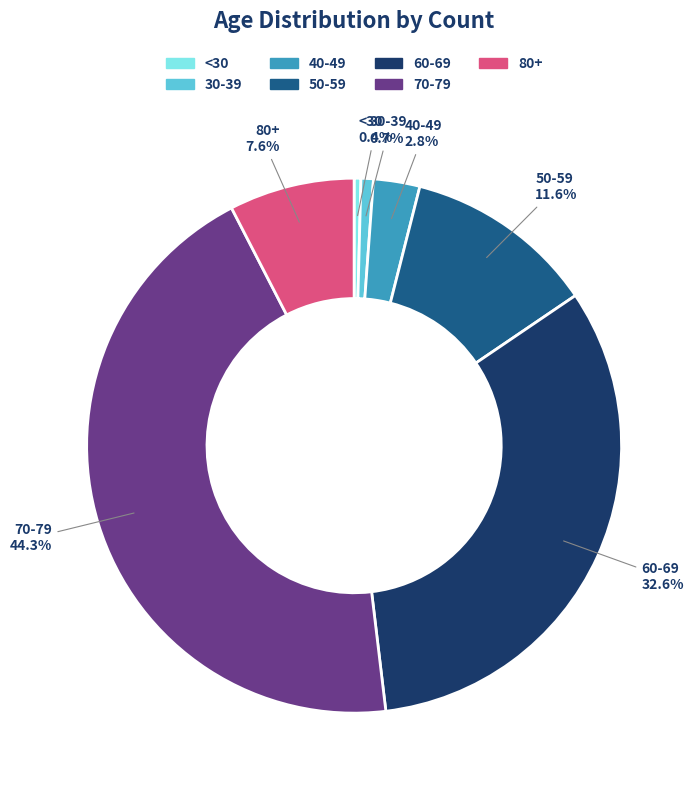

Is there any slice that represents more than half of the pie?

No